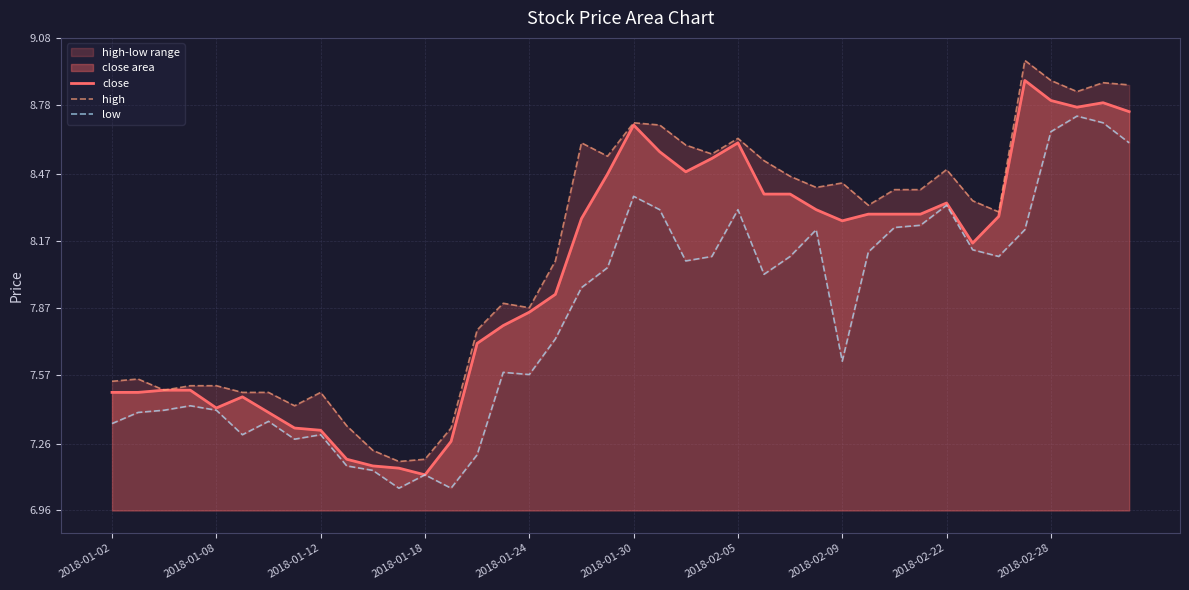

List the series in order of their overall mean, lowest first.

low, close, high